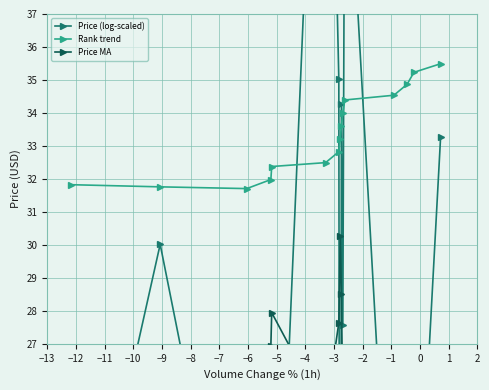

How many times do Price MA and Price (log-scaled) cross each other?

7